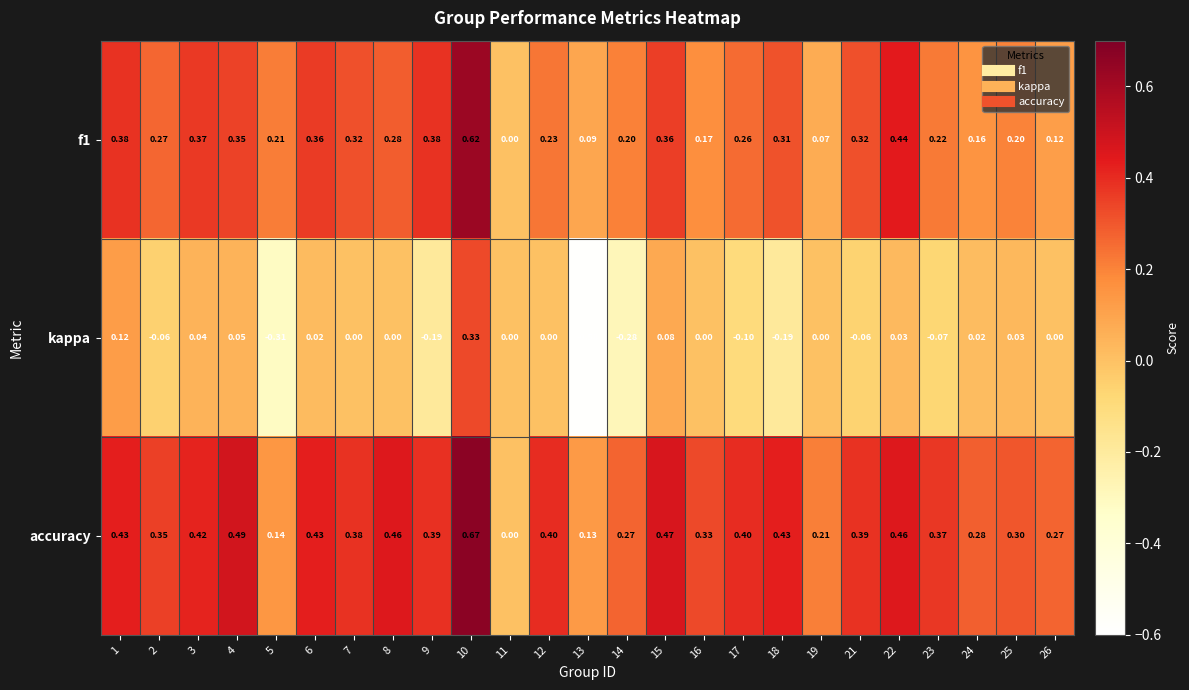

Which series has the largest total across all categories?

accuracy